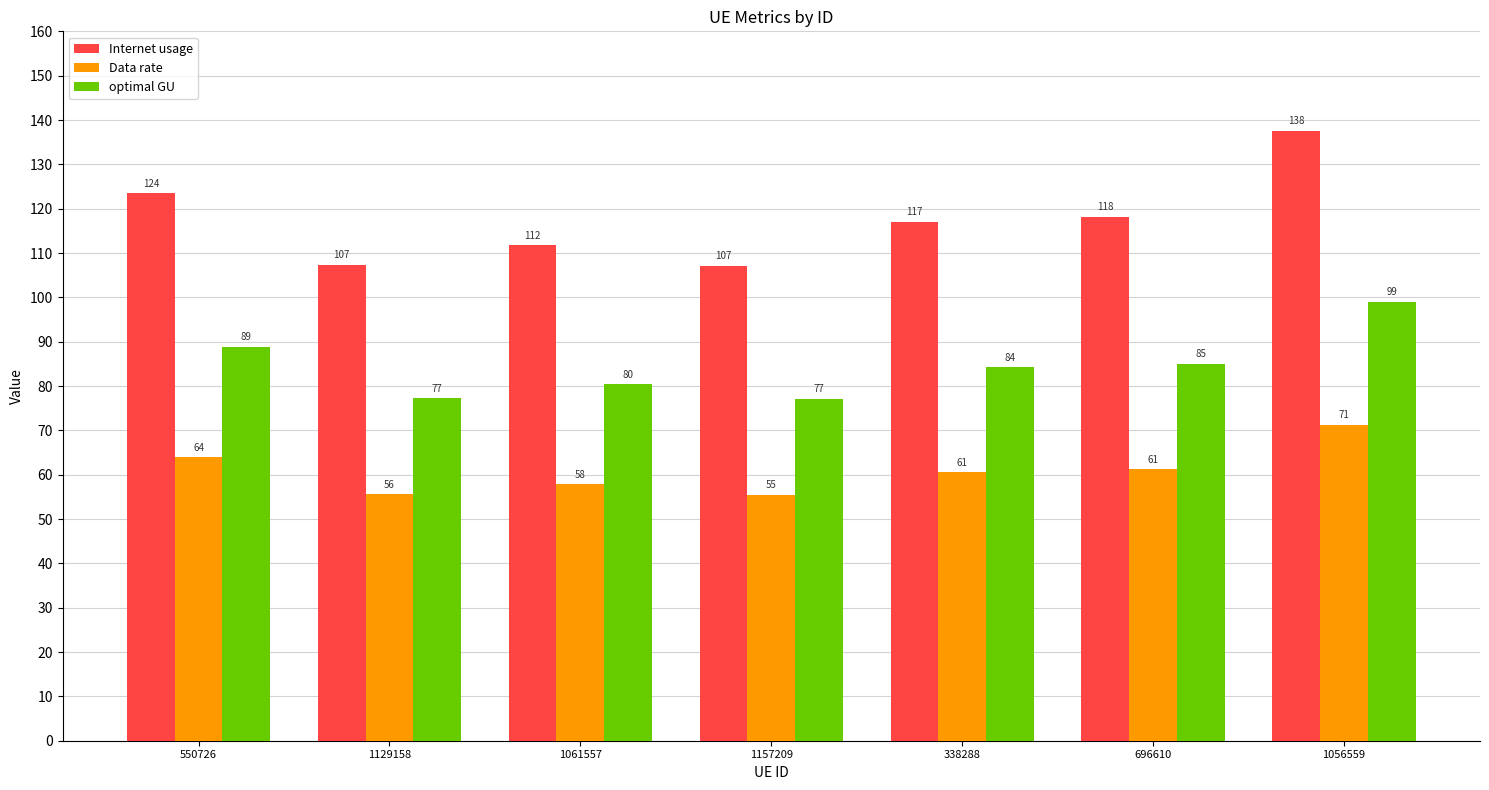

Does the chart contain stacked bars?

No